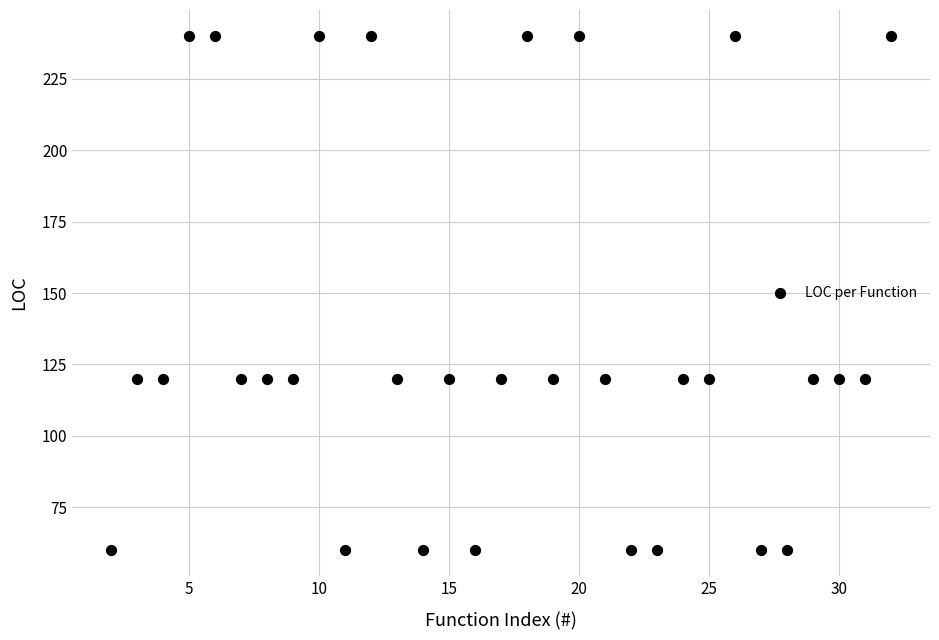

What is the range of X values (max minus min)?

30